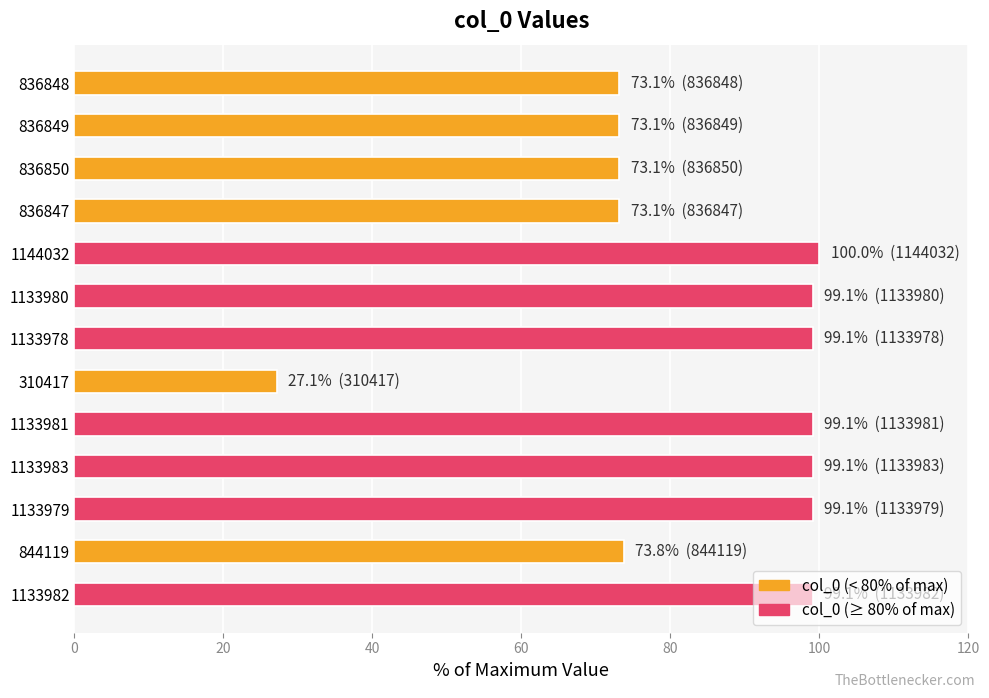

What is the change in value from 836849 to 1133981?

+26.0